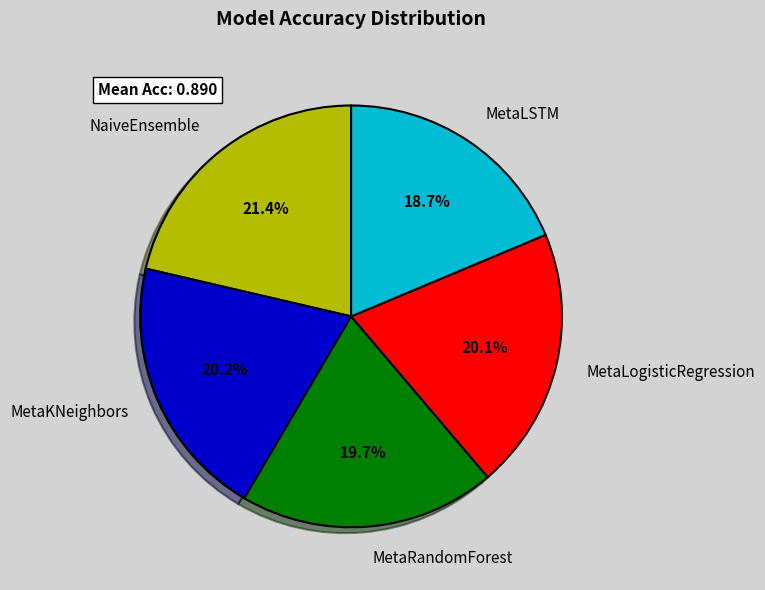

To the nearest percent, what portion does NaiveEnsemble represent?

21%